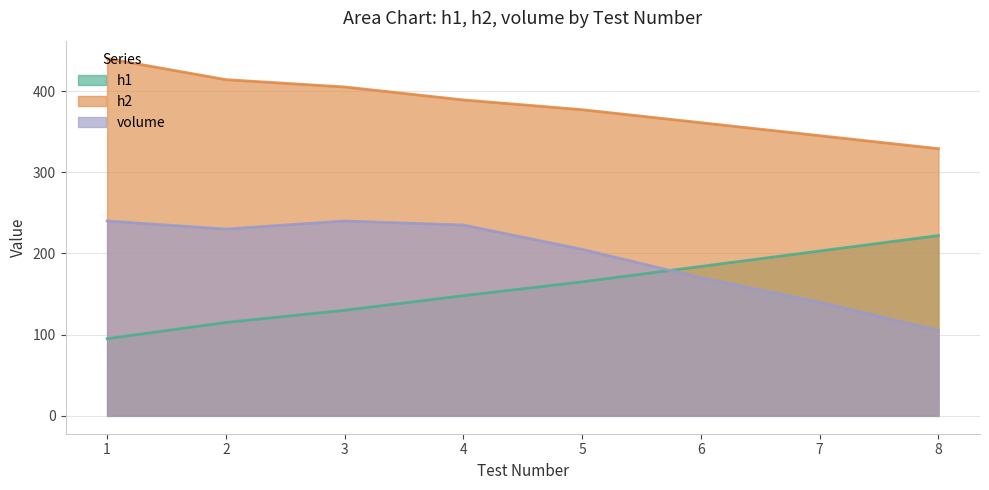

Is the value of h2 at 4 greater than the value of h1 at 6?

Yes